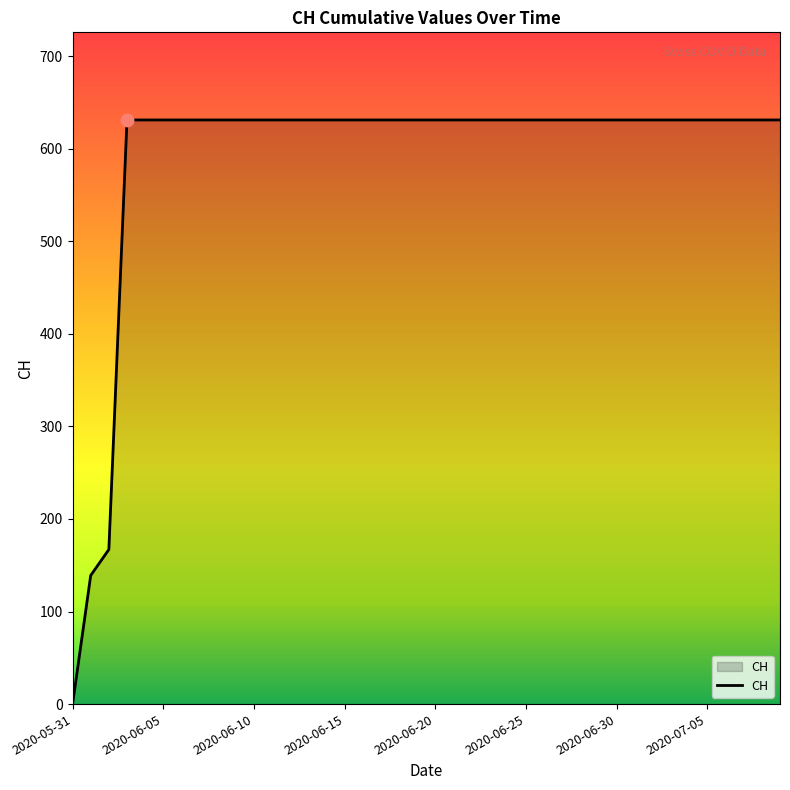

What is the greatest value displayed?

631